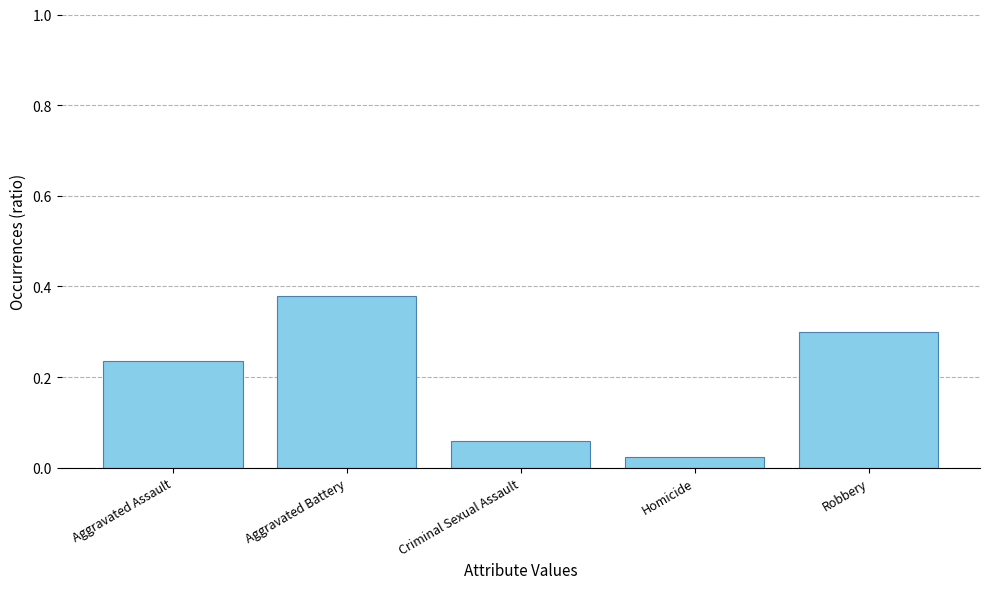

Is it true that the value at Aggravated Battery is 0.7?

False